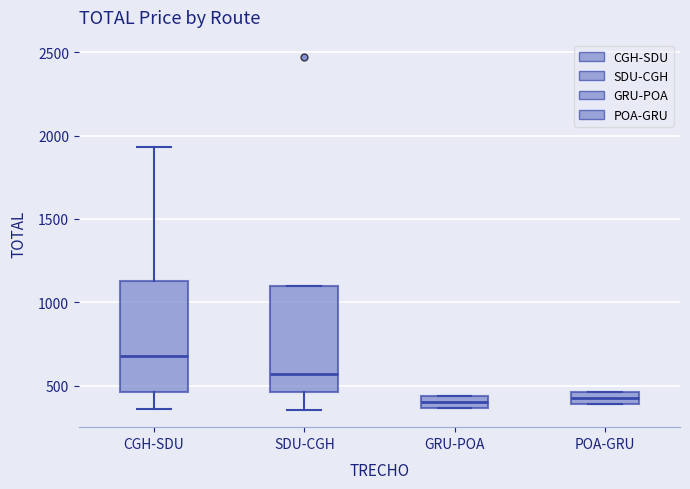

Where does the lower whisker of the box for SDU-CGH end on the y-axis? The values are not printed on the chart, so give them approximately, as read against the axis.

350